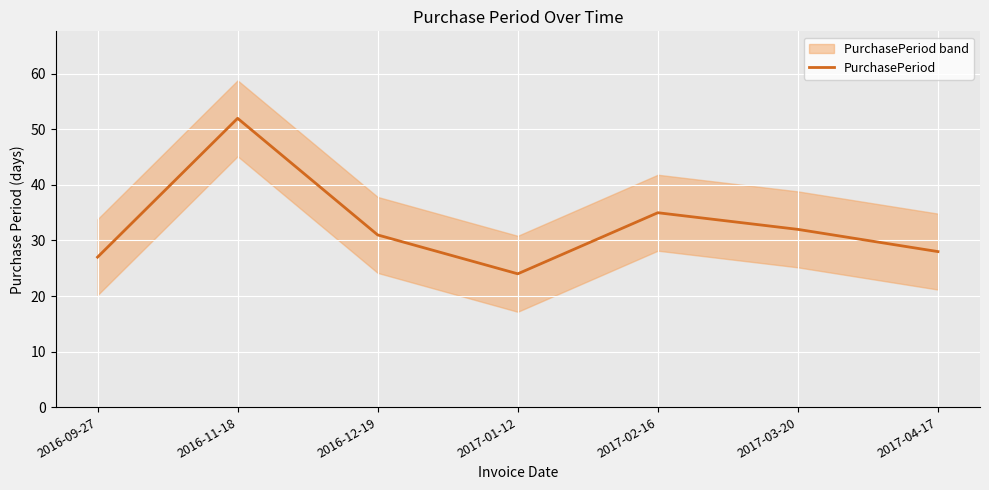

Where is the first local maximum?

2016-11-18